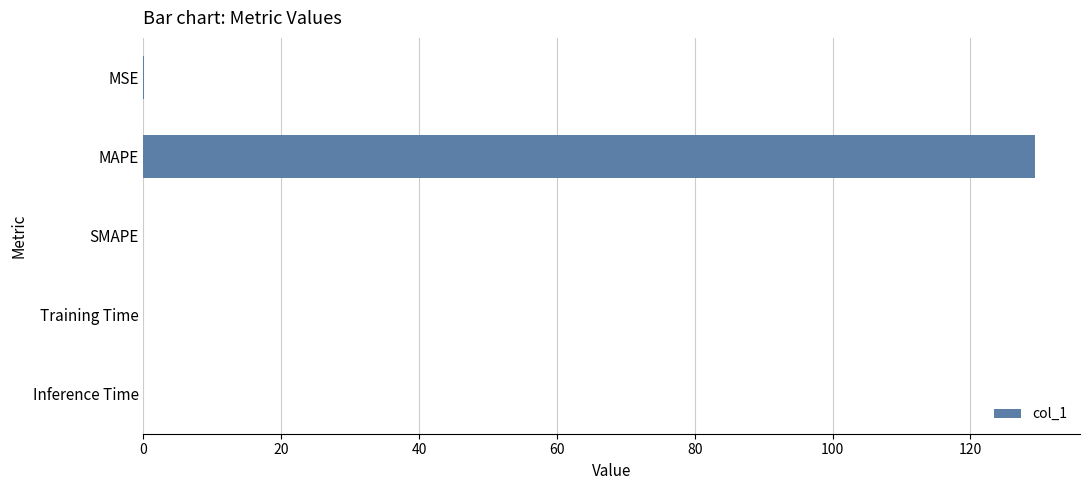

True or false: the data shows 217.9 at MAPE.

False